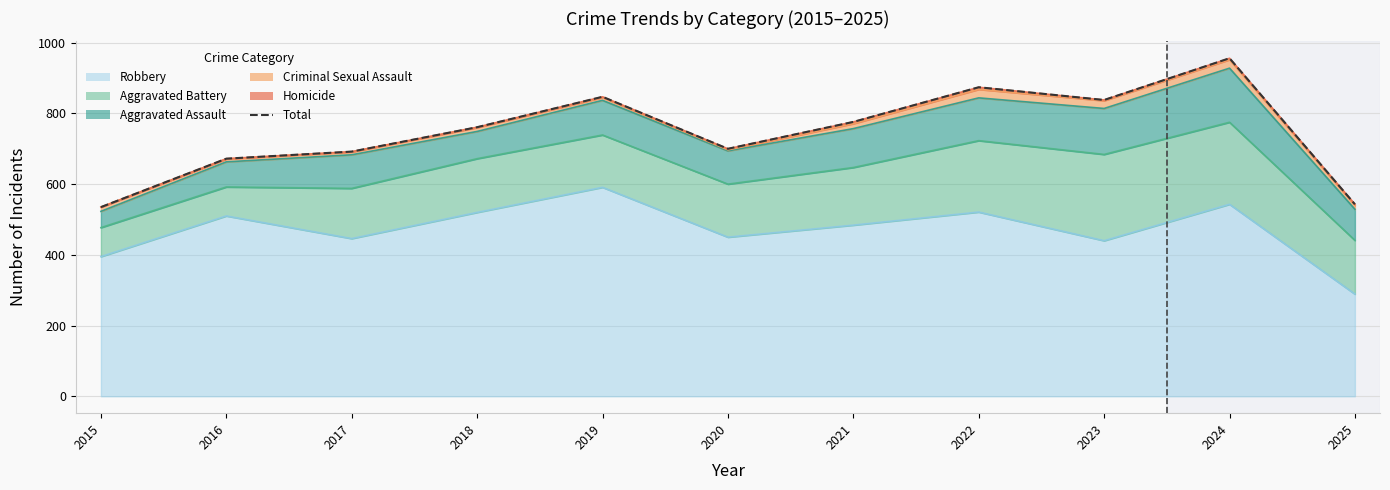

What is the difference between the values at 2017 and 2022?

182